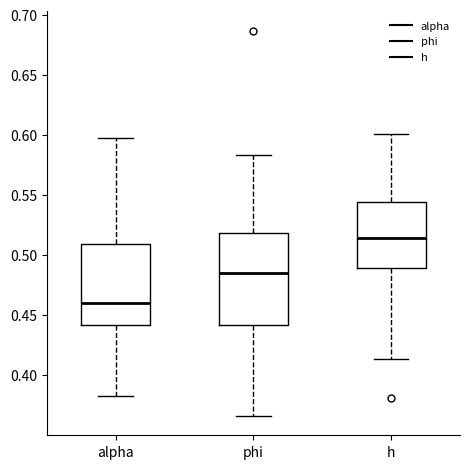

Which box is the tallest, from its lower edge to its upper edge?

phi